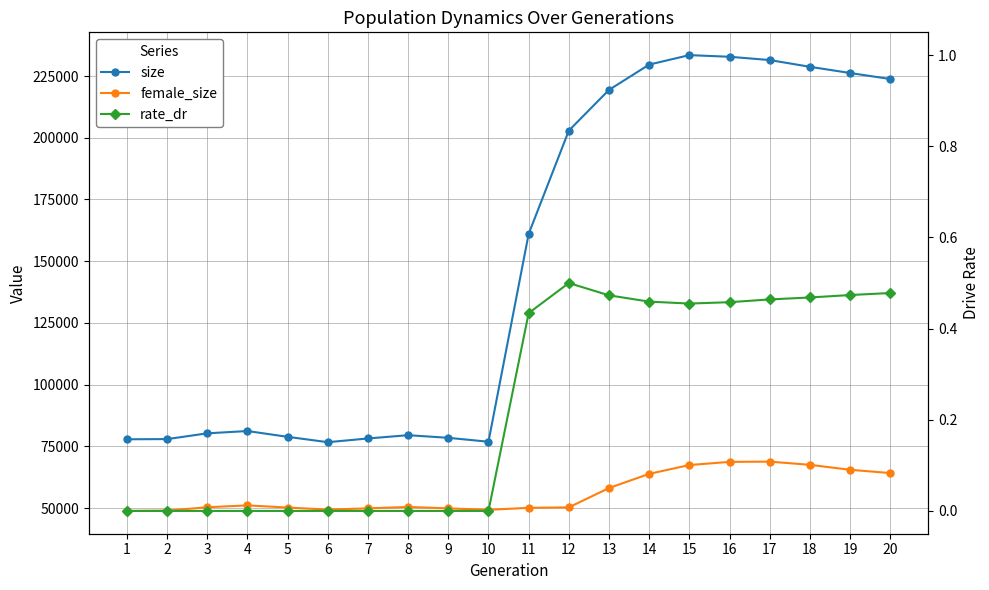

Where is the first local maximum for rate_dr?

12